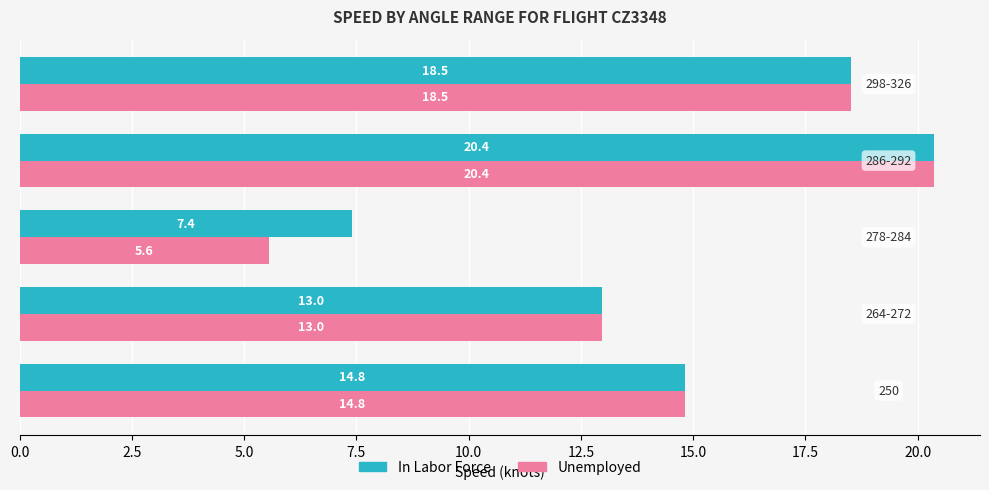

What is the difference between the maximum and second lowest values in the In Labor Force series?

7.4